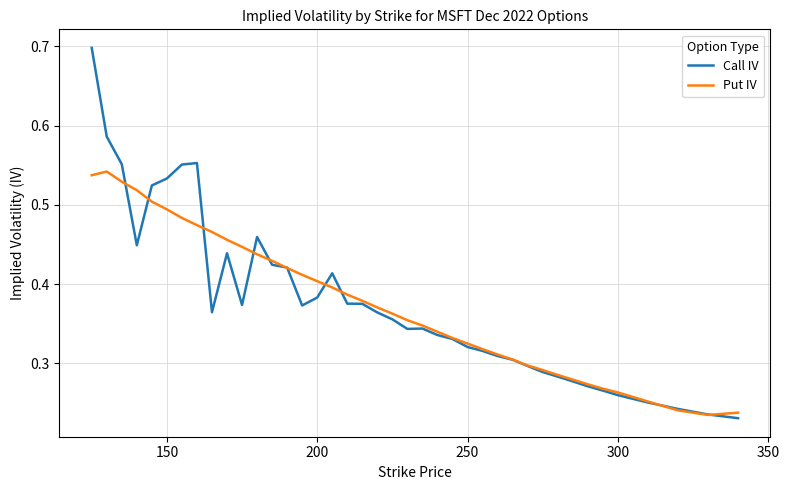

What is the maximum value shown in the chart?

0.7